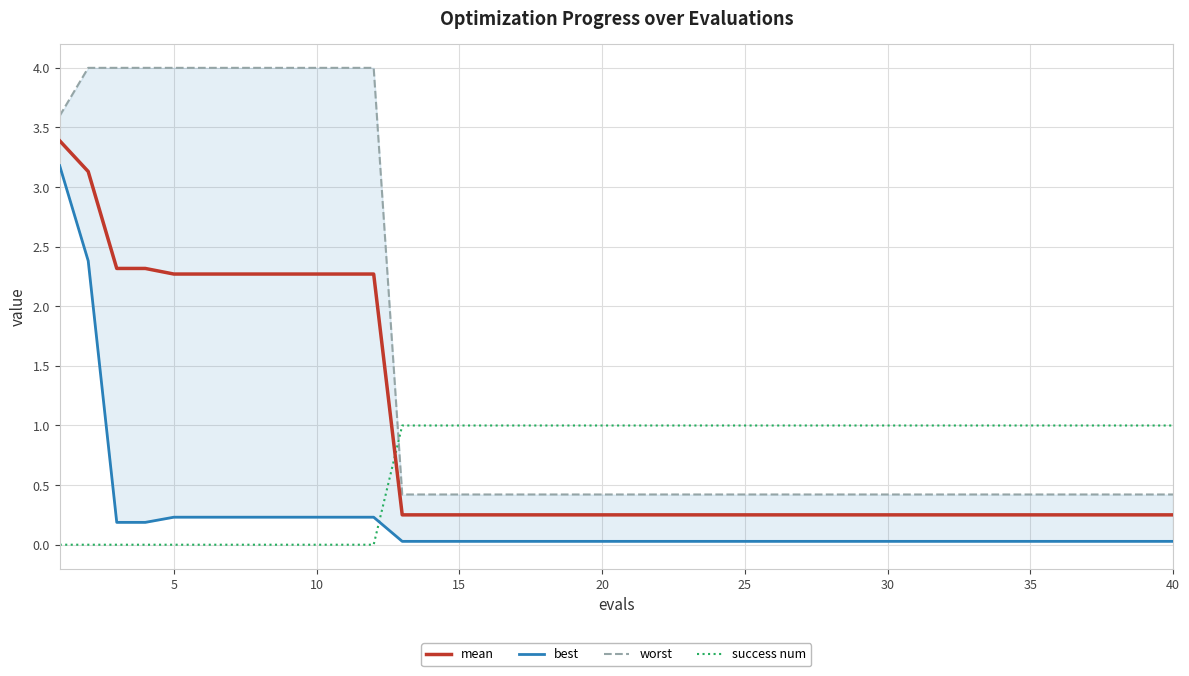

What is the maximum value for success num?

1.0